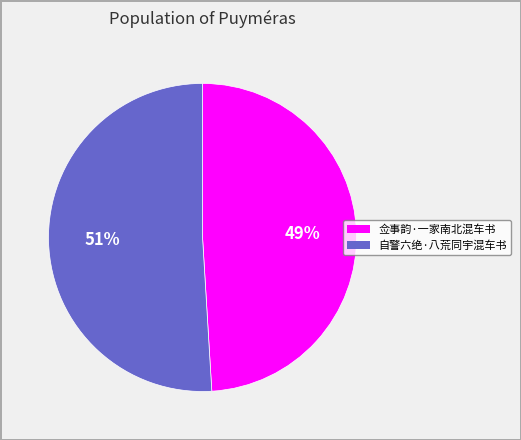

To the nearest percent, what is the difference between the largest and smallest slice percentages?

2%